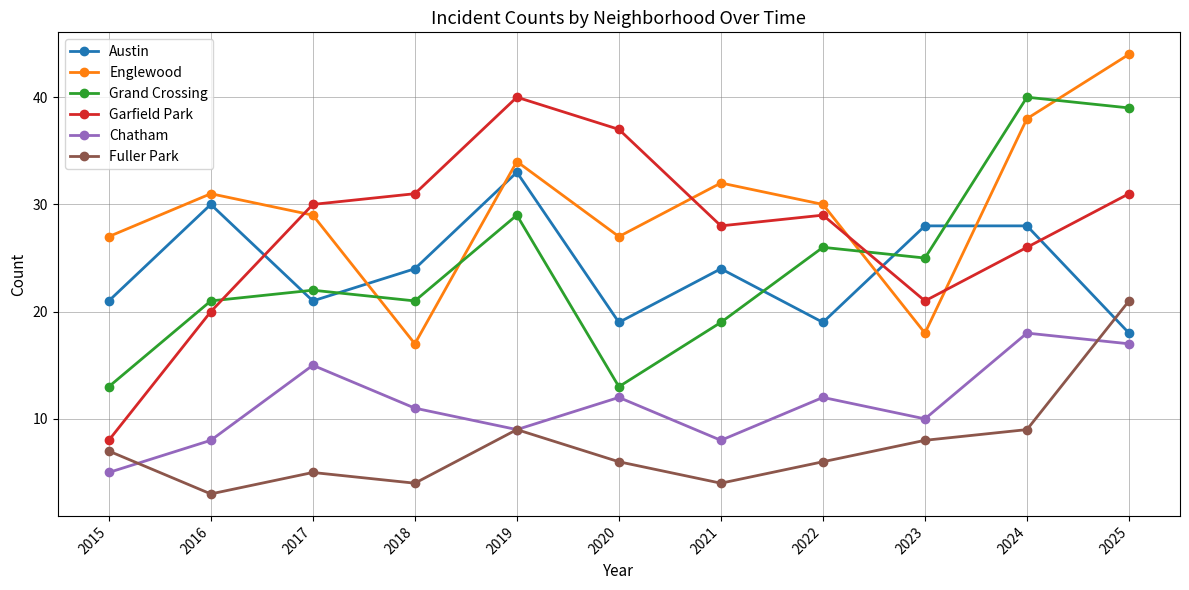

Reading right to left, extract all data points from this chart.

Austin: 18	28	28	19	24	19	33	24	21	30	21
Englewood: 44	38	18	30	32	27	34	17	29	31	27
Grand Crossing: 39	40	25	26	19	13	29	21	22	21	13
Garfield Park: 31	26	21	29	28	37	40	31	30	20	8
Chatham: 17	18	10	12	8	12	9	11	15	8	5
Fuller Park: 21	9	8	6	4	6	9	4	5	3	7